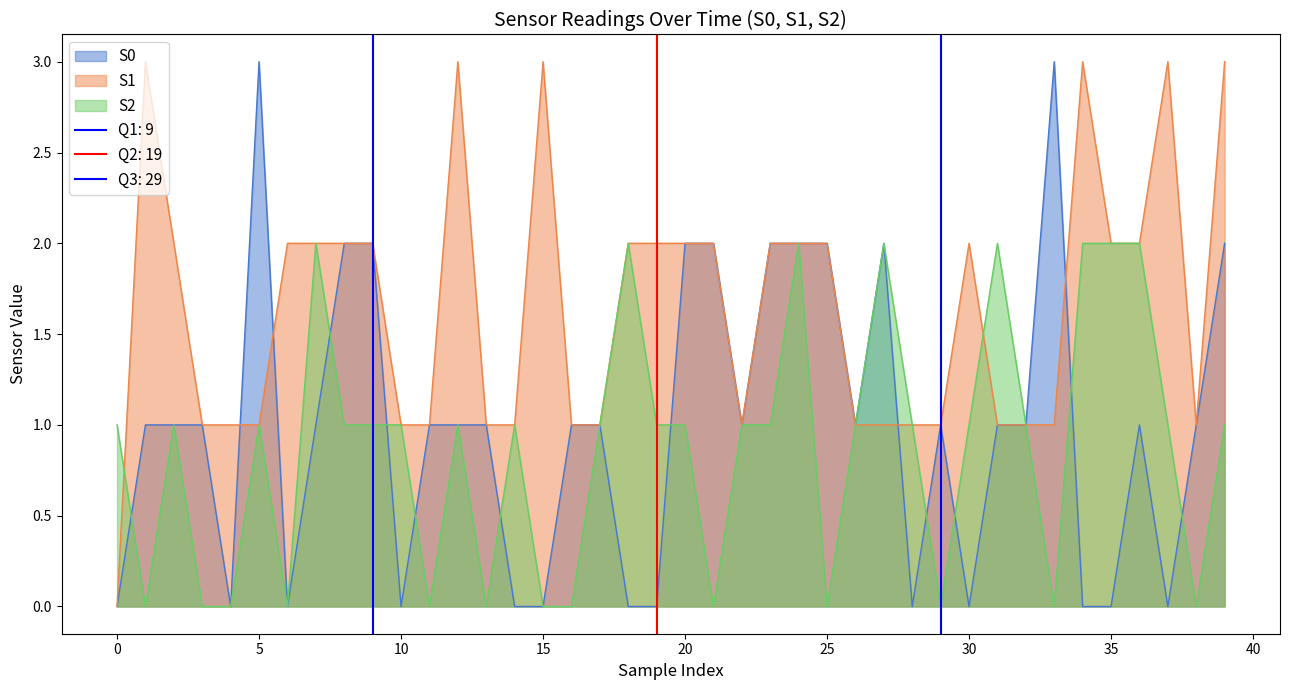

Rank the categories by S2 value from highest to lowest.

7, 18, 24, 27, 31, 34, 35, 36, 0, 2, 5, 8, 9, 10, 12, 14, 17, 19, 20, 22, 23, 26, 28, 30, 32, 37, 39, 1, 3, 4, 6, 11, 13, 15, 16, 21, 25, 29, 33, 38